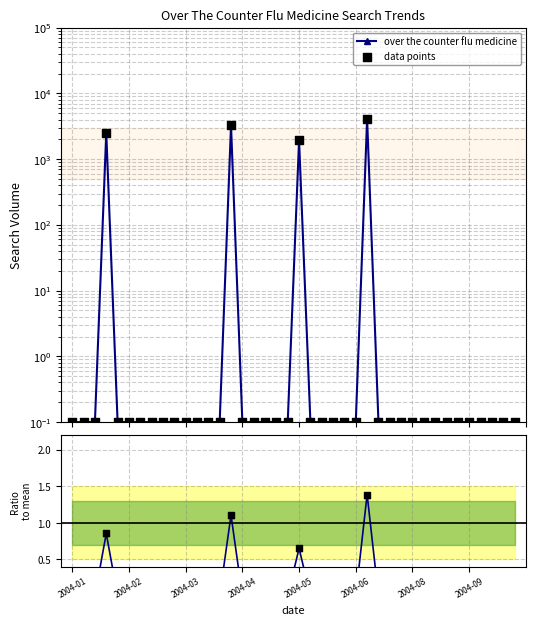

Which series has the widest spread of Y values?

over the counter flu medicine